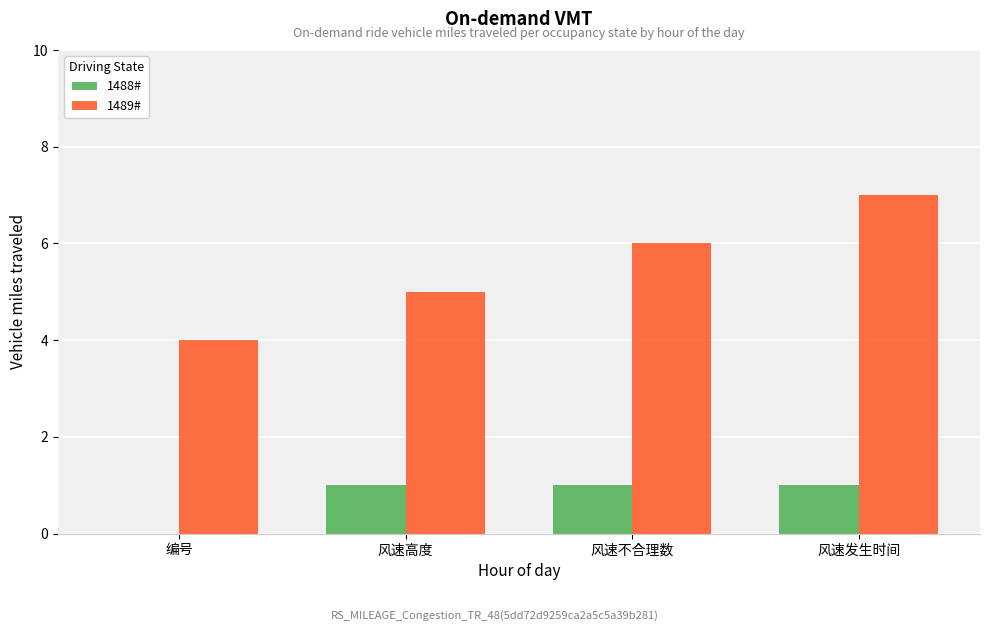

How many groups of bars are there?

4